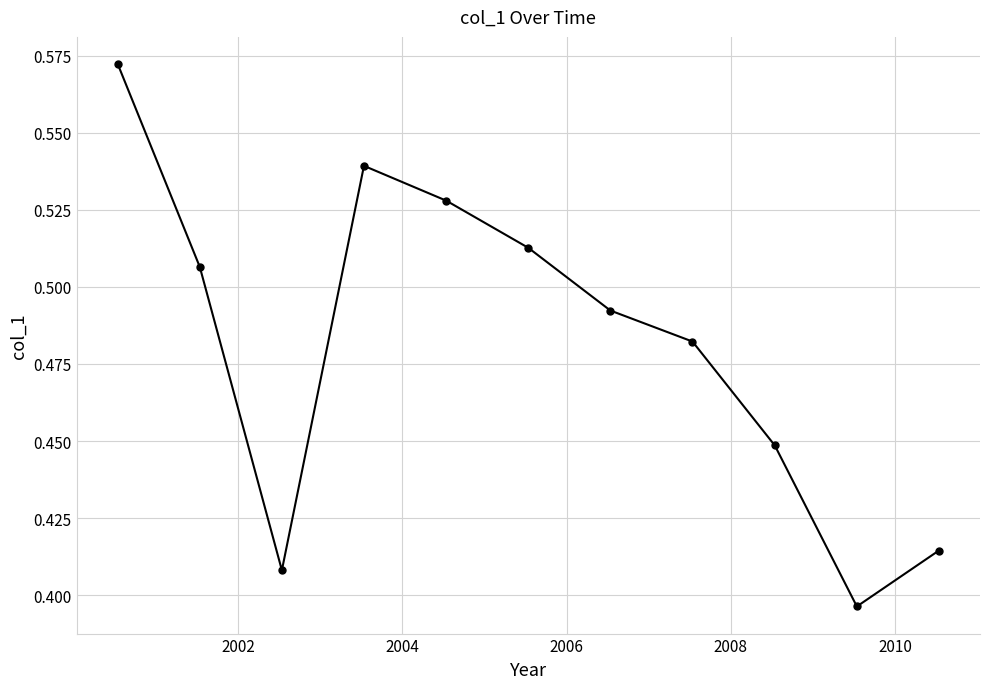

Count the values in the range 0 to 1.

11